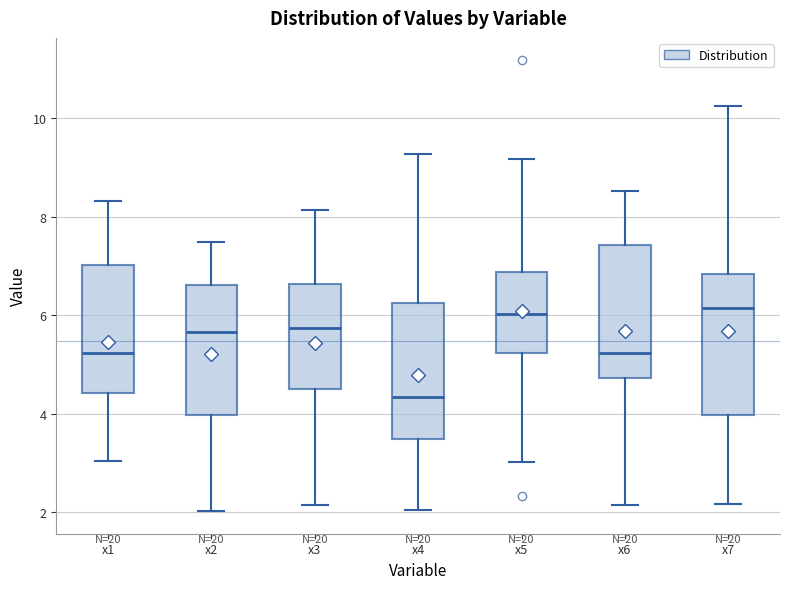

Where is the upper edge of the box for x7 on the y-axis? The values are not printed on the chart, so give them approximately, as read against the axis.

6.8